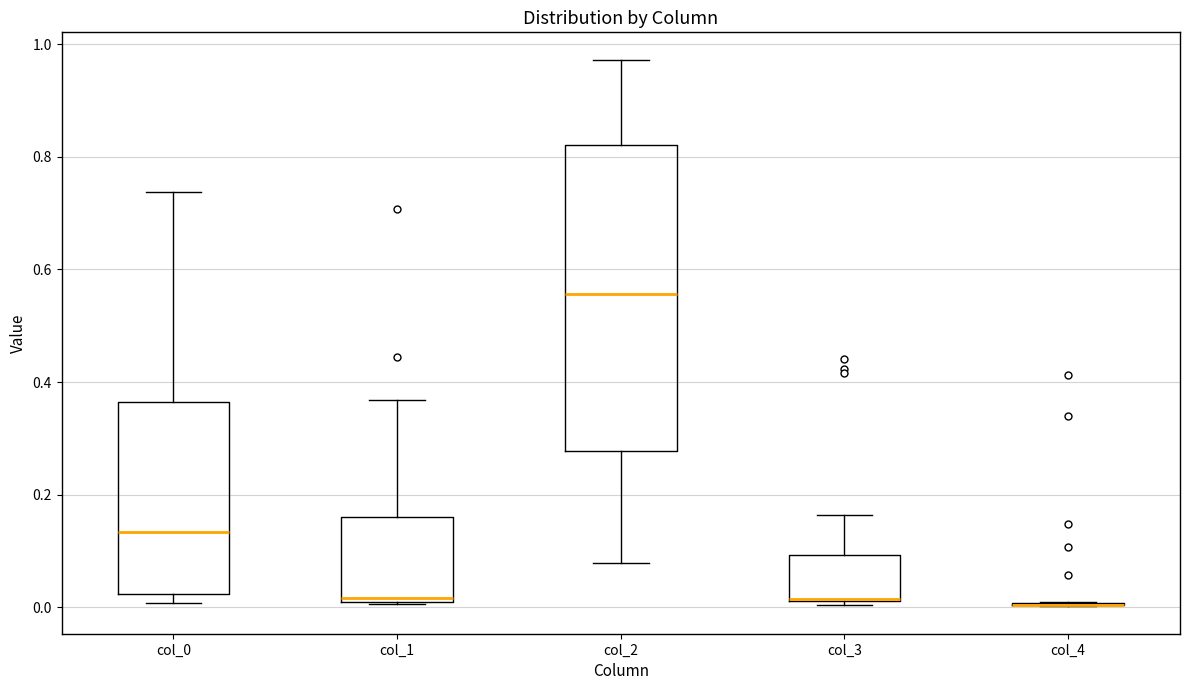

Which box is the tallest, from its lower edge to its upper edge?

col_2